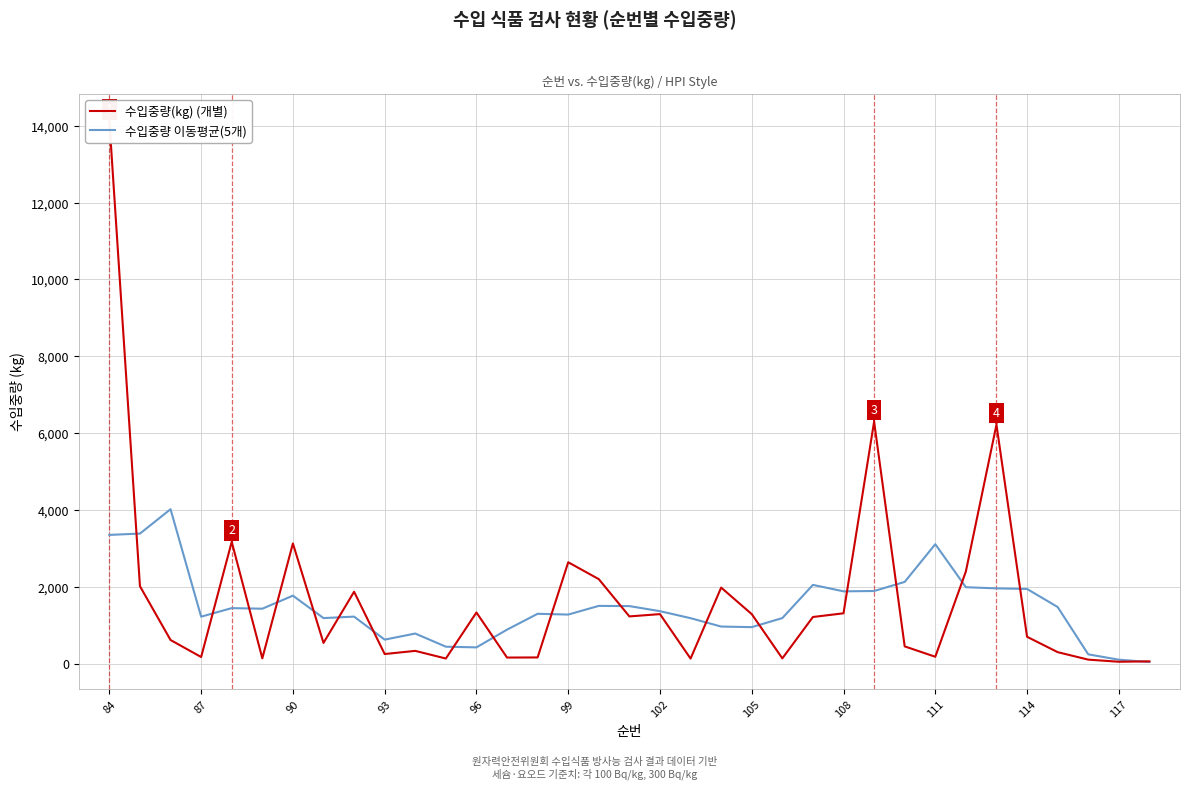

Does the chart display data point markers on the line(s)?

No